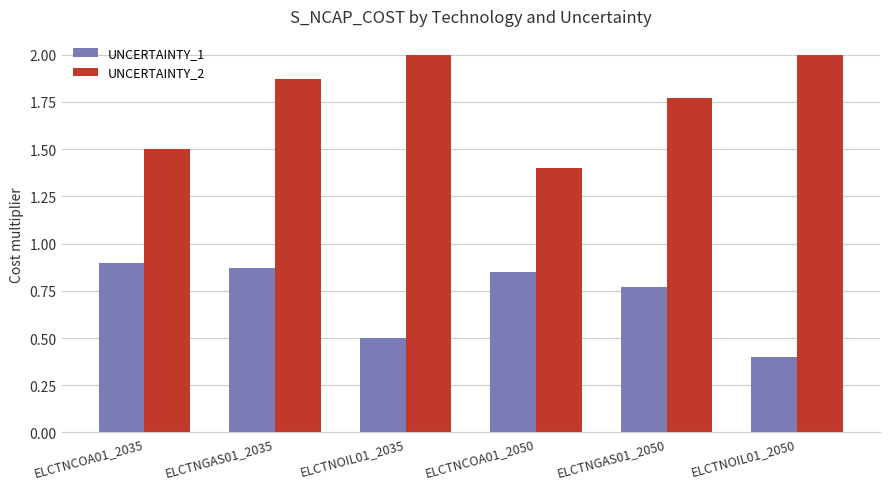

At which category is the sum across all series the highest?

ELCTNGAS01_2035